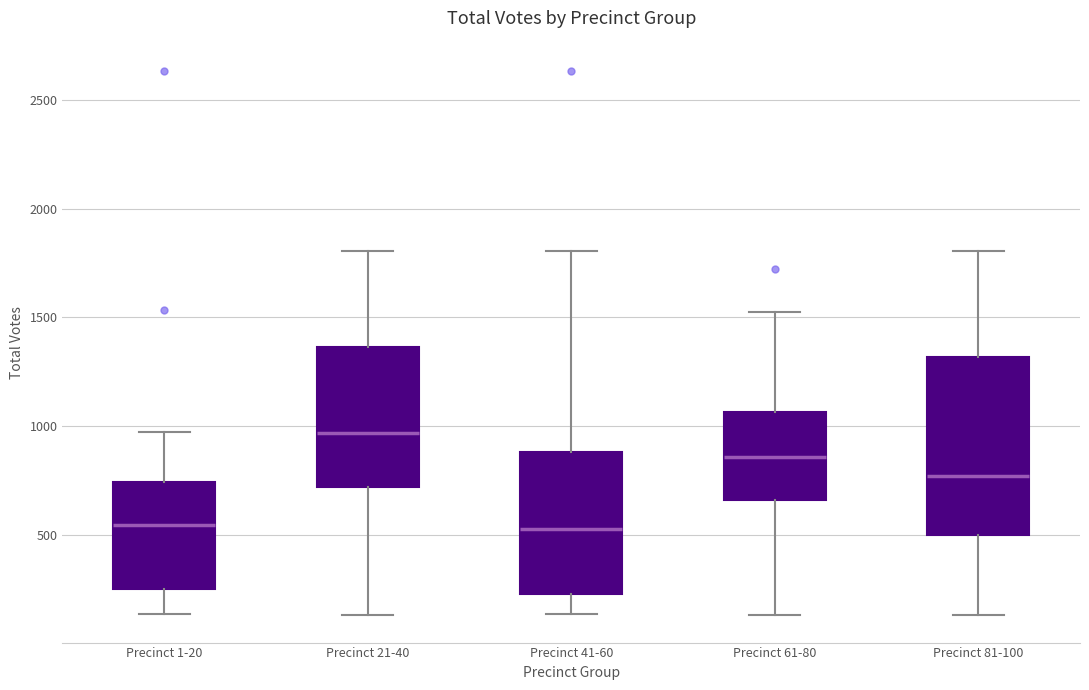

Reading left to right, read every box against the y-axis: the position of its median line, the range the box covers, and the ends of its whiskers. The values are not printed on the chart, so give them approximately, as read against the axis.

Precinct 1-20: median 550, box 250 to 750, whiskers 150 to 950
Precinct 21-40: median 950, box 700 to 1350, whiskers 150 to 1800
Precinct 41-60: median 550, box 250 to 900, whiskers 150 to 1800
Precinct 61-80: median 850, box 650 to 1050, whiskers 150 to 1550
Precinct 81-100: median 750, box 500 to 1300, whiskers 150 to 1800